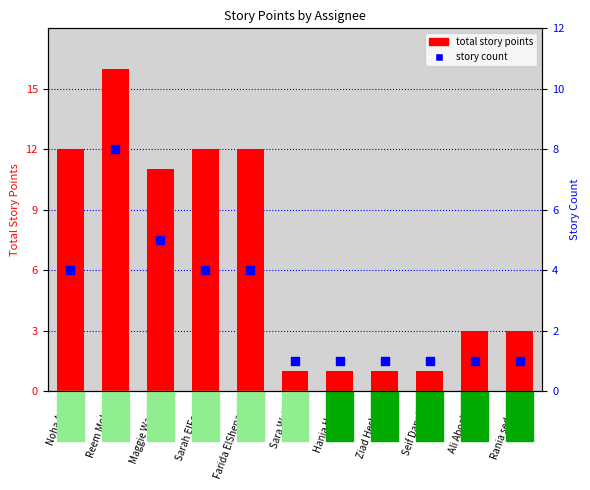

What is the total value across all series at Sara Walid?

2